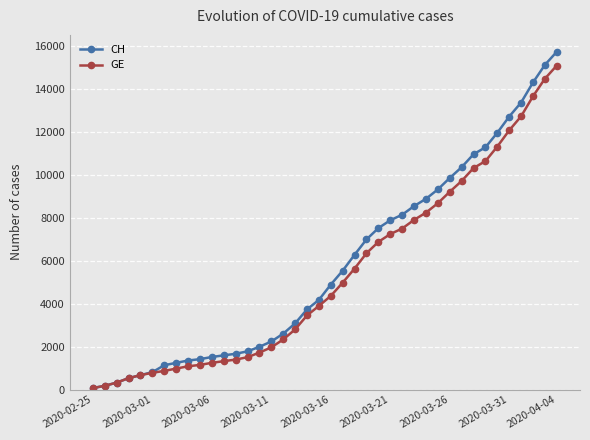

At how many categories does at least one series exceed 6123?

18